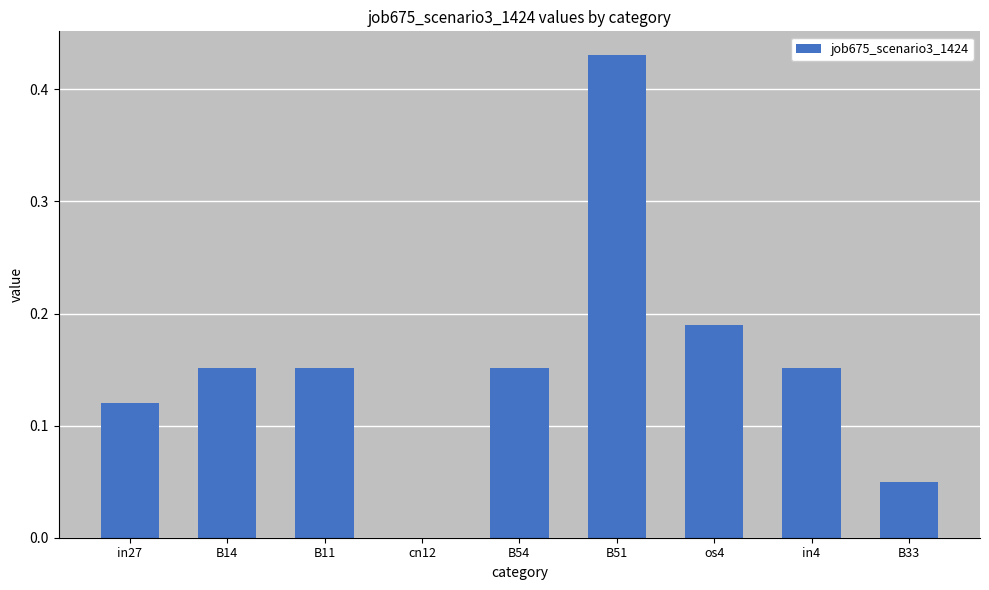

Which category has the highest value across all series?

B51